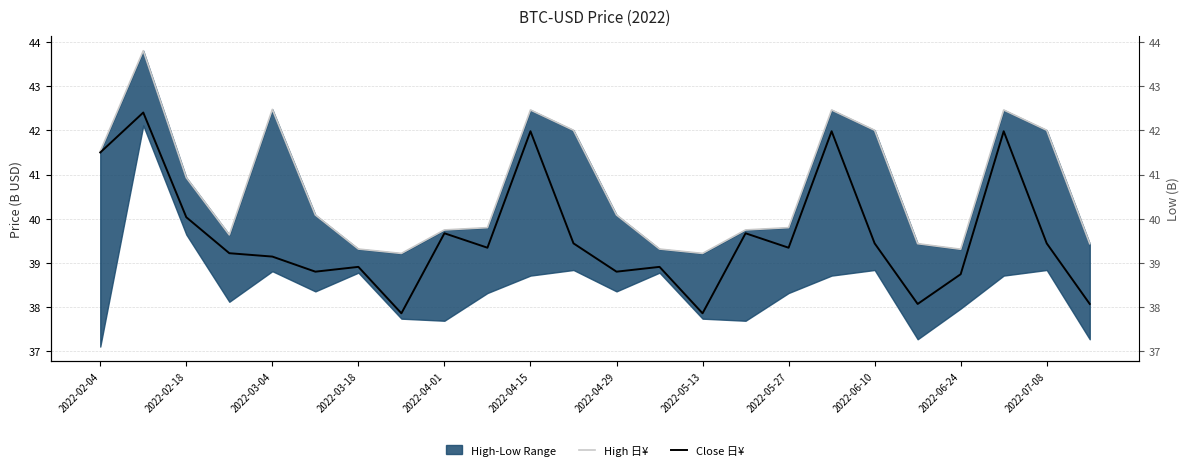

What is the maximum value for Close 日¥?

42.4